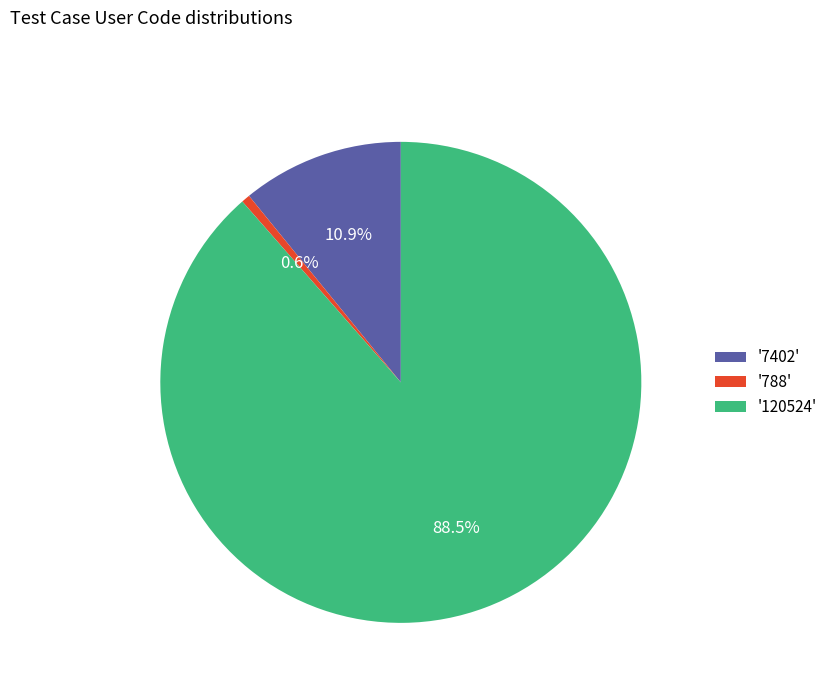

Is there any slice that represents more than half of the pie?

Yes